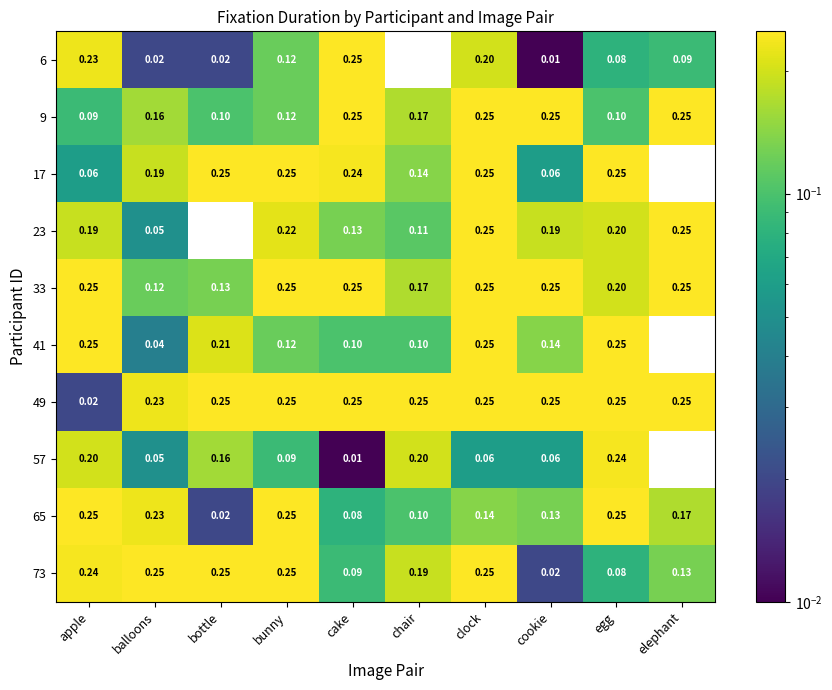

Count the number of categories in the chart.

10